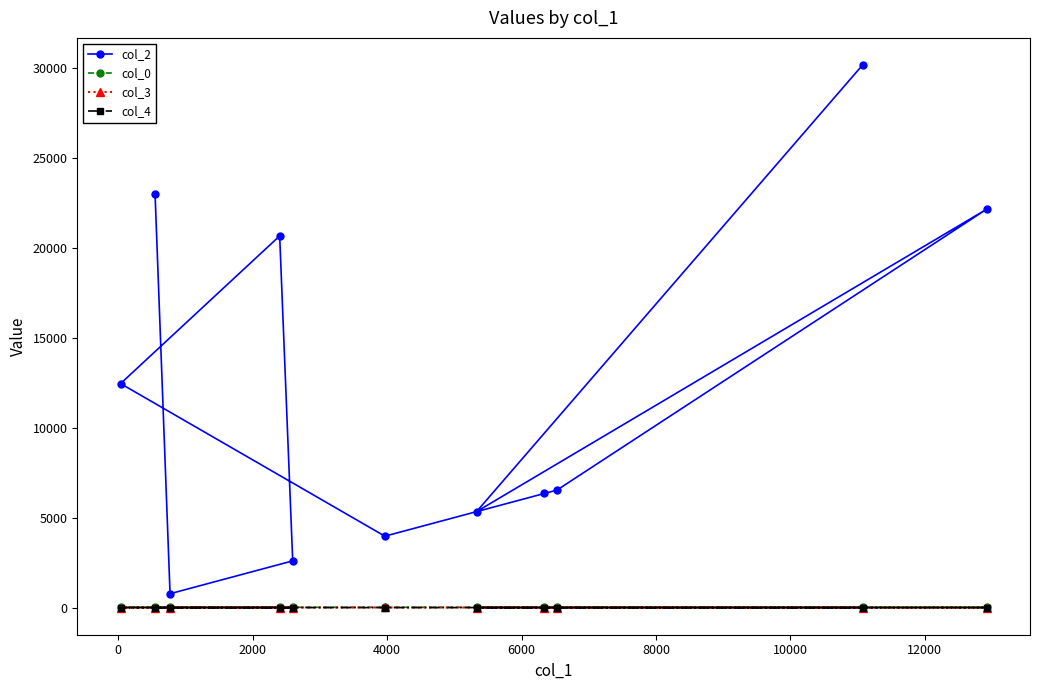

Reading left to right, list all the values displayed in this chart.

col_2: 22982.0	771.0	2596.0	20648.0	12444.0	3967.0	6342.0	6527.0	22133.0	5331.0	30141.0
col_0: 6.5	12.3	16.9	17.5	17.5	17.5	18.2	18.2	18.2	18.2	18.2
col_3: 0.0	0.0	0.0	5.0	5.0	7.0	5.0	5.0	0.0	0.0	0.0
col_4: 1.0	0.0	0.0	0.0	0.0	0.0	0.0	0.0	0.0	0.0	0.0